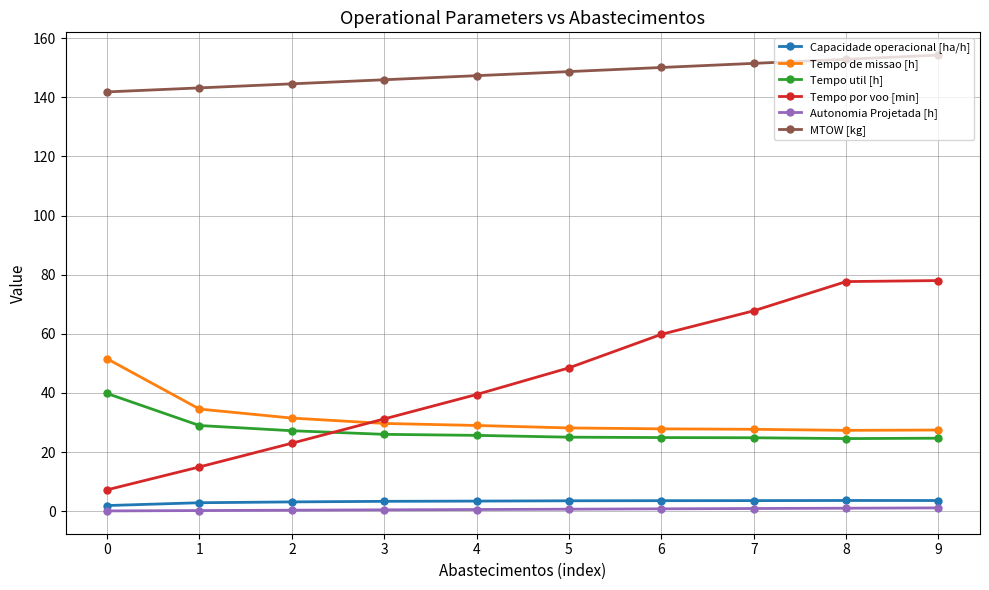

List the series in order of their peak value, lowest first.

Autonomia Projetada [h], Capacidade operacional [ha/h], Tempo util [h], Tempo de missao [h], Tempo por voo [min], MTOW [kg]